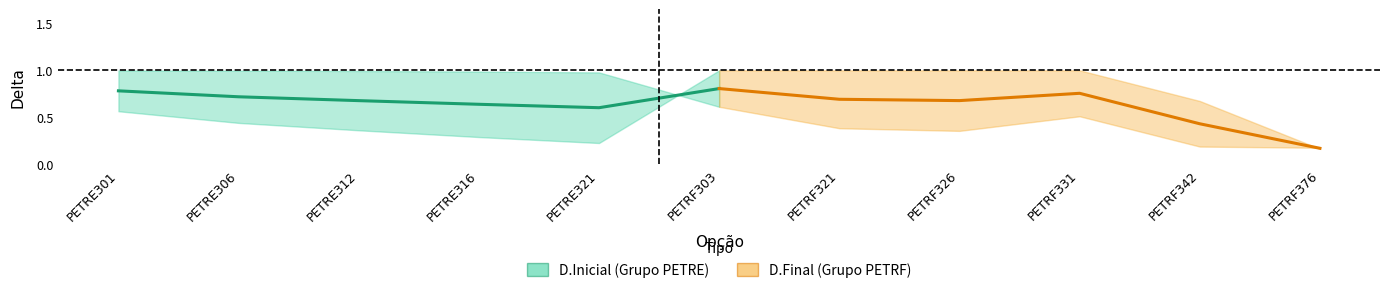

What is the minimum value shown in the chart?

0.2